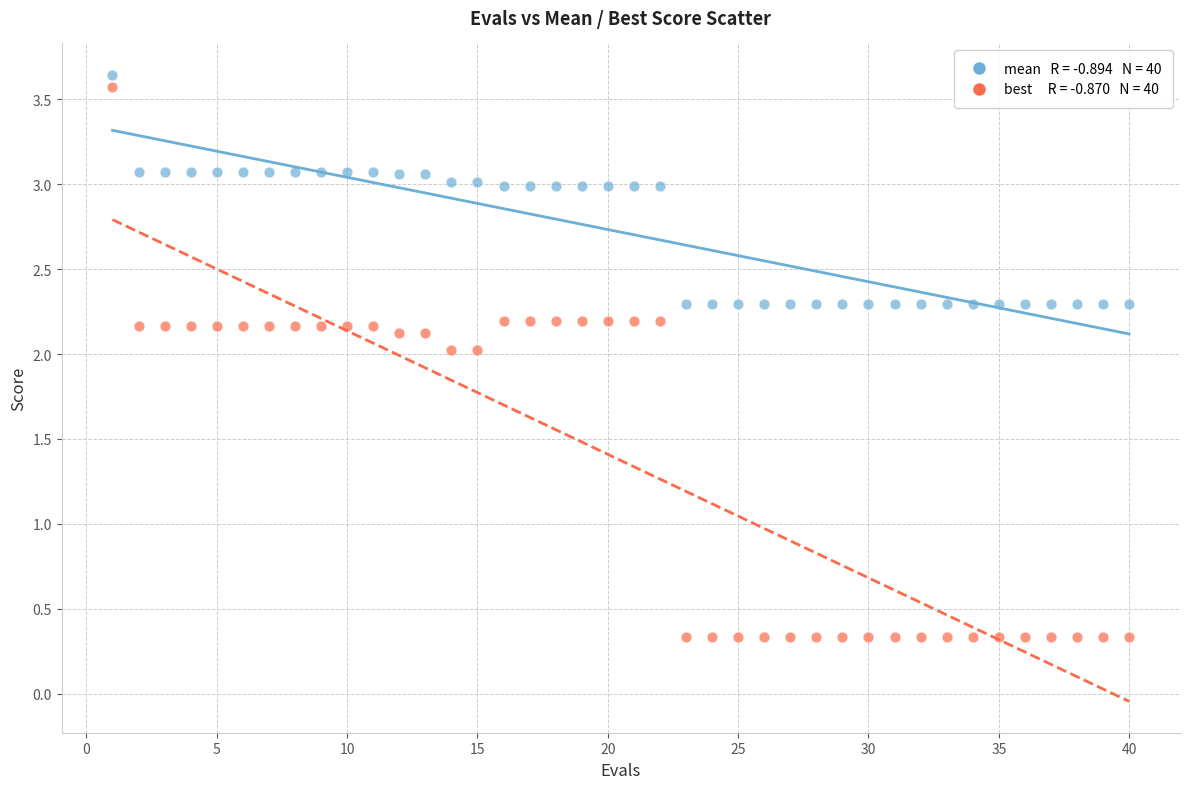

Across all data points, what is the range of Y values (max minus min)?

3.3